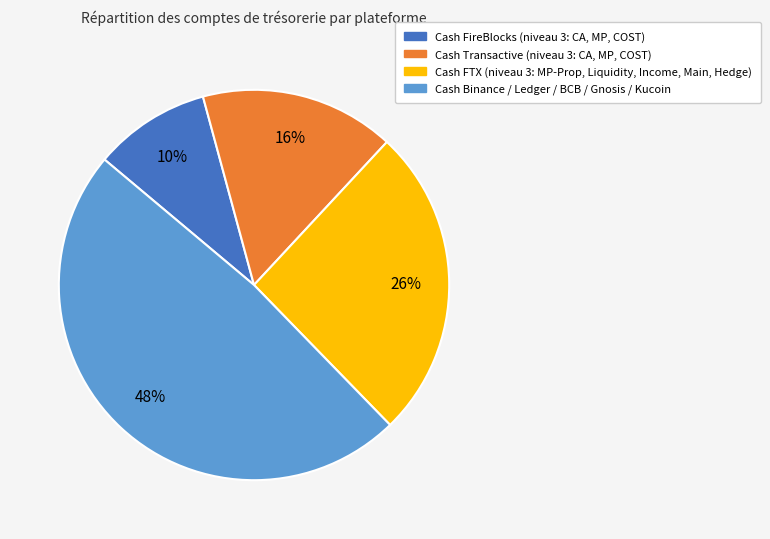

Is there any slice that represents more than half of the pie?

No